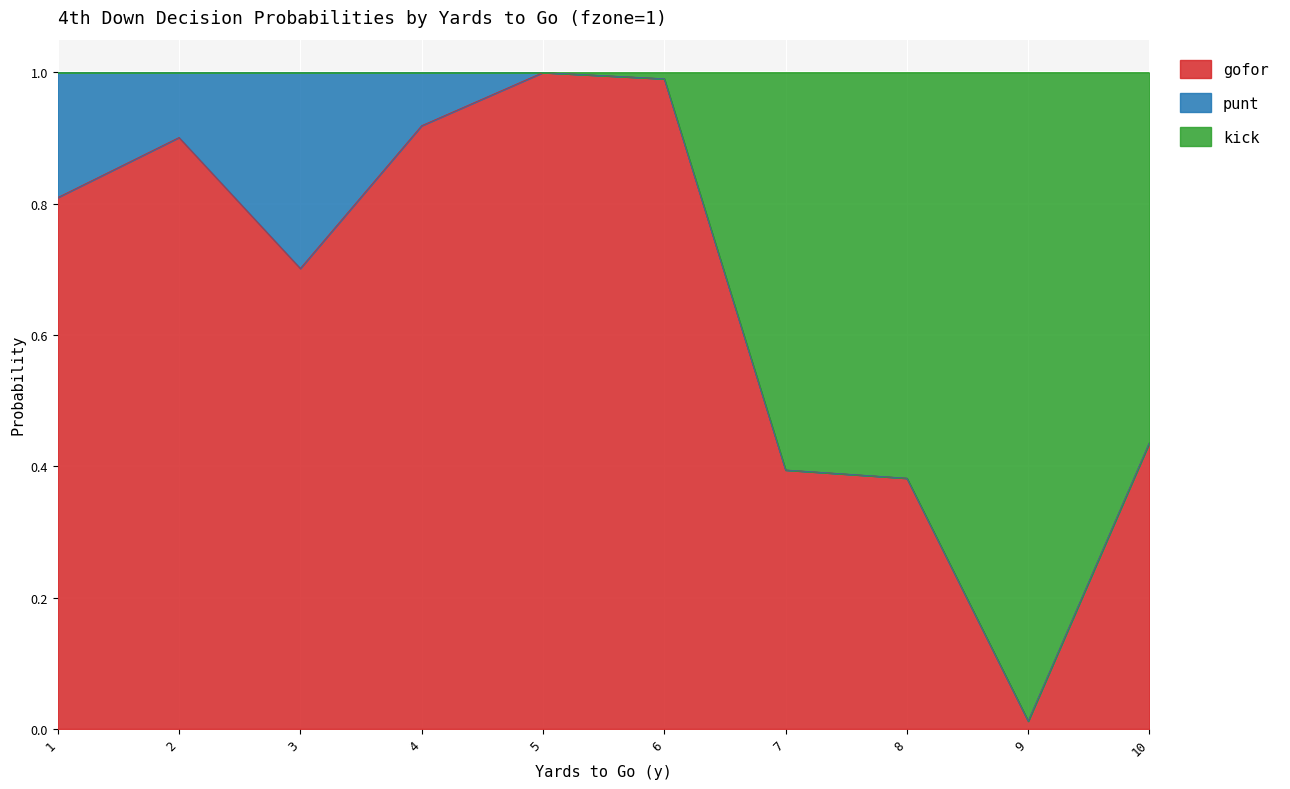

At which label does gofor reach its minimum?

9